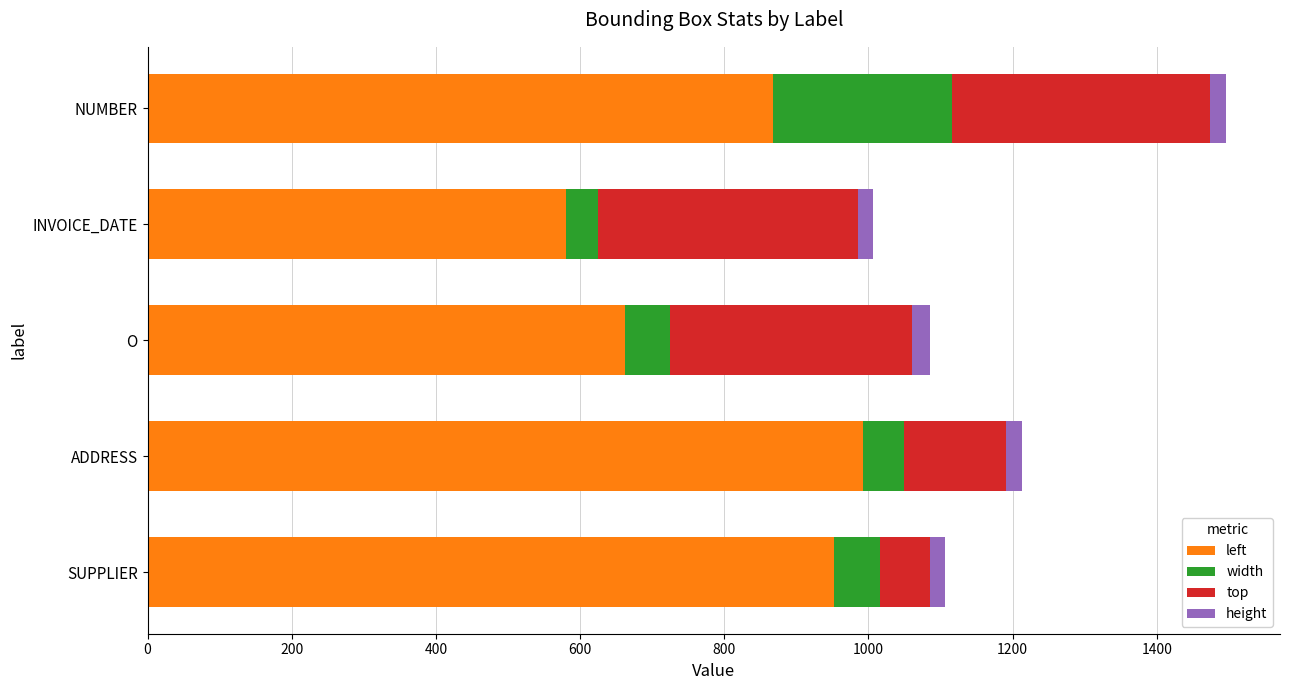

The value of left at NUMBER is 868.0. True or false?

True